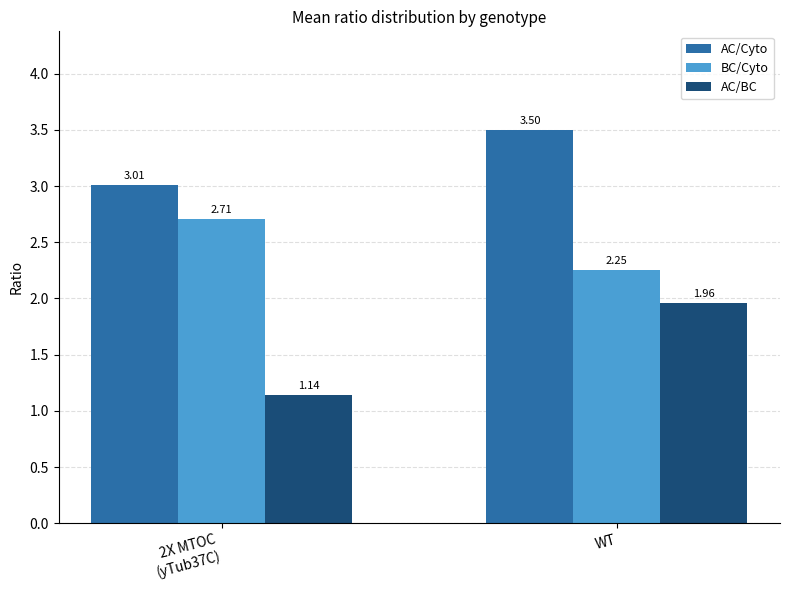

At which category is the sum across all series the highest?

WT